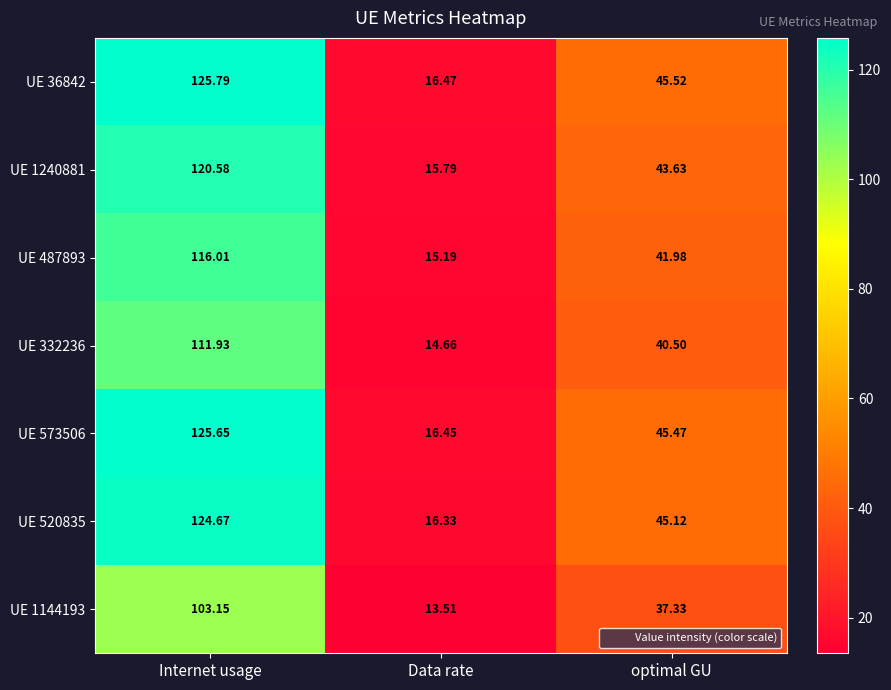

What is the spread (max minus min) of values at Data rate?

3.0